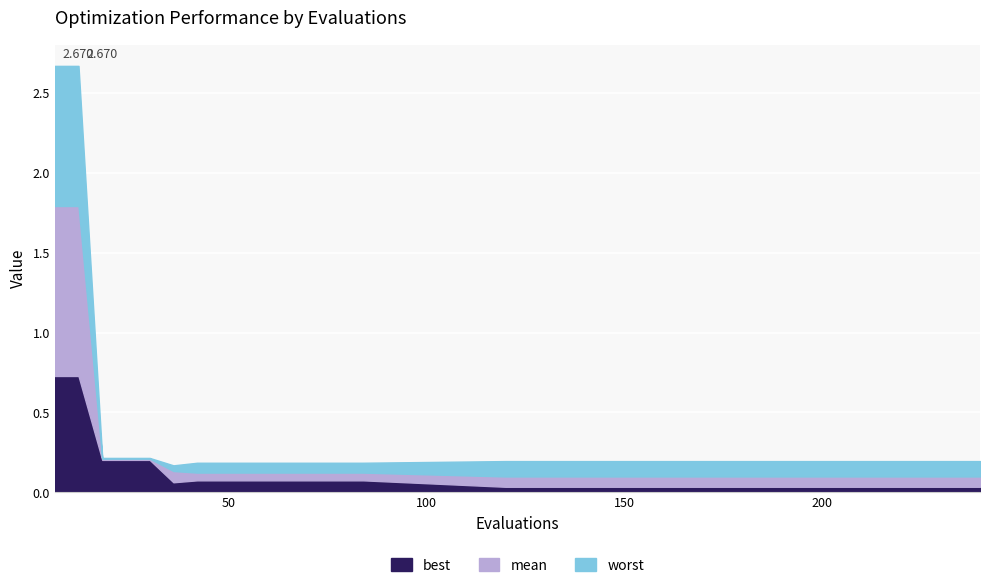

What is the approximate value of mean at 72?

0.1